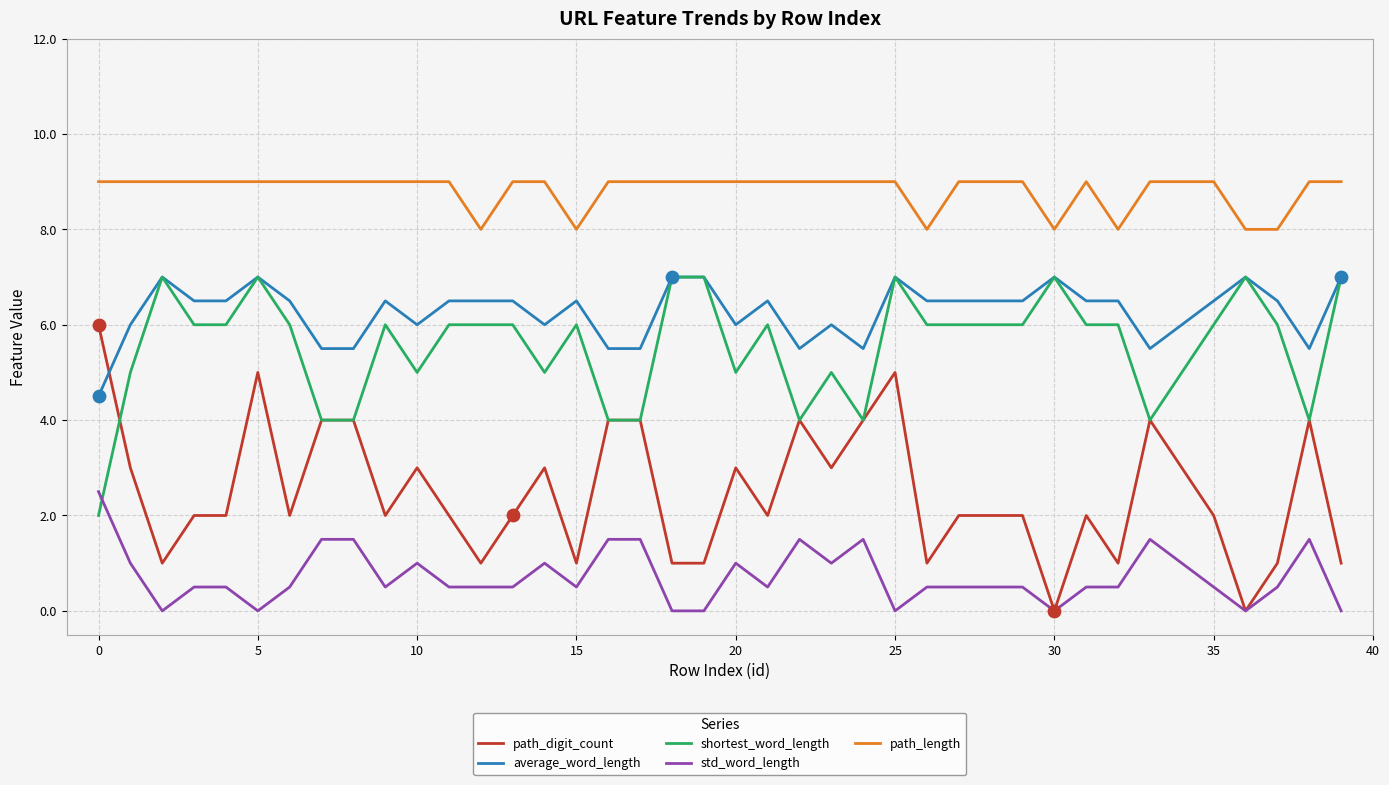

What is the maximum value shown in the chart?

9.0